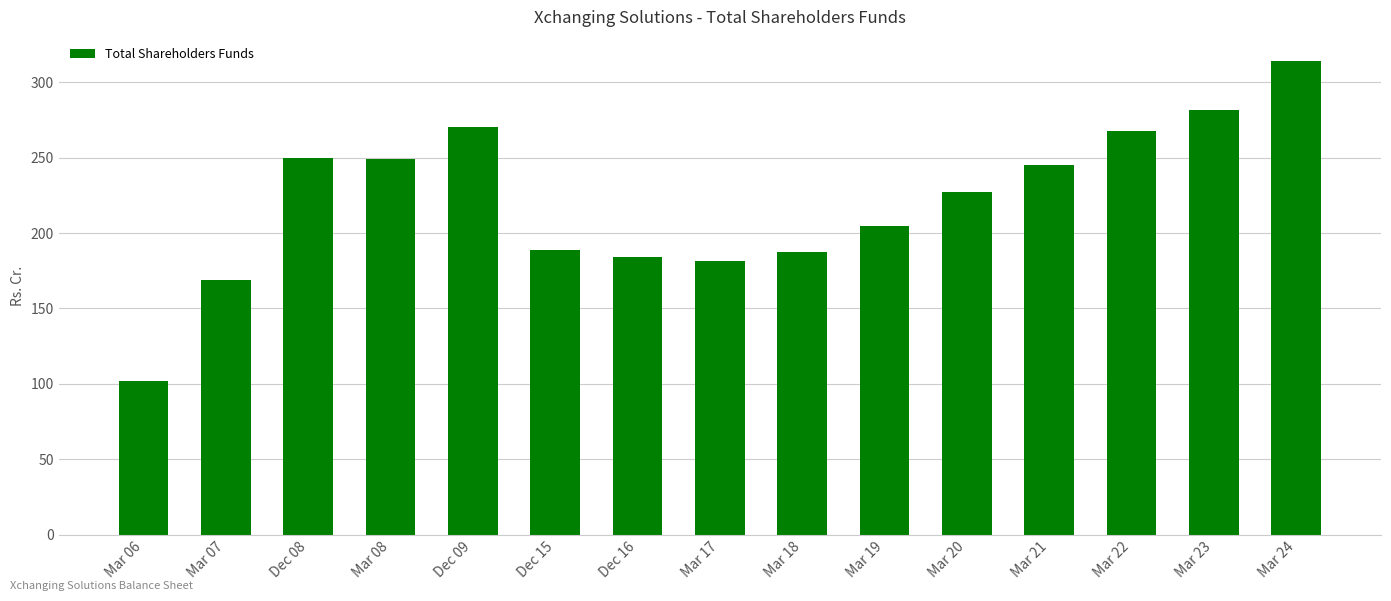

The chart shows a value of 44.5 at Mar 17. True or false?

False